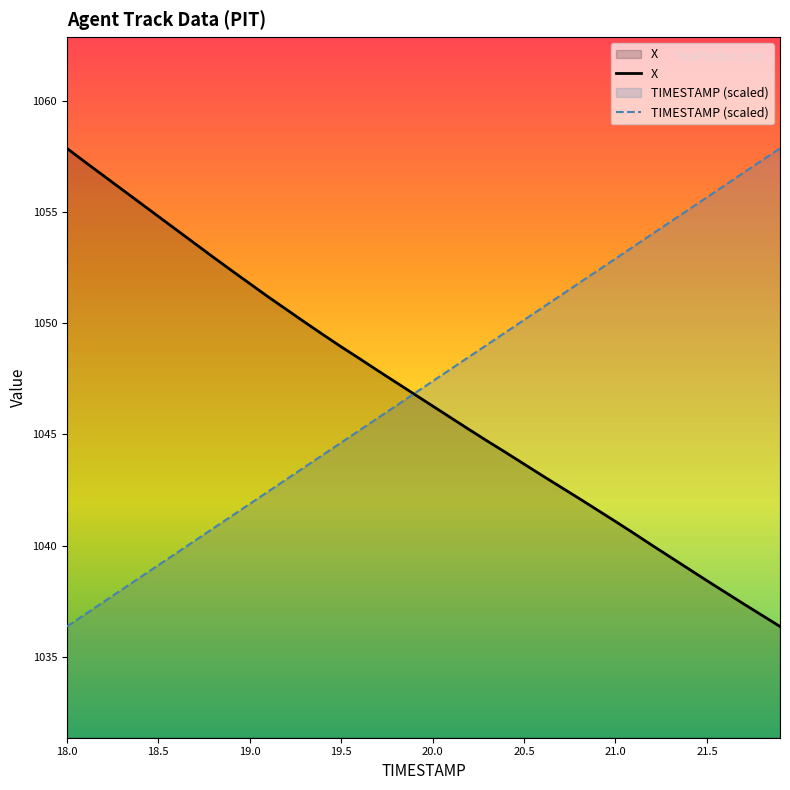

What is the maximum value shown in the chart?

1057.9